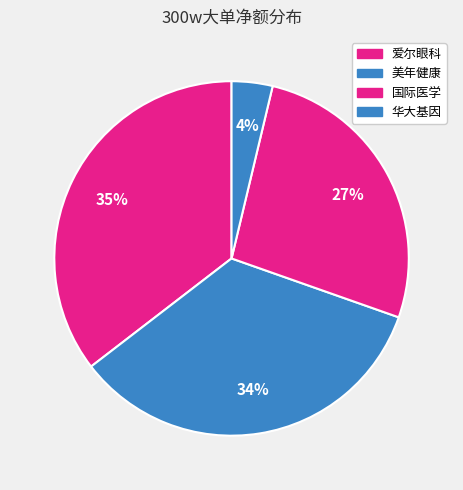

Is there a majority slice in this chart?

No